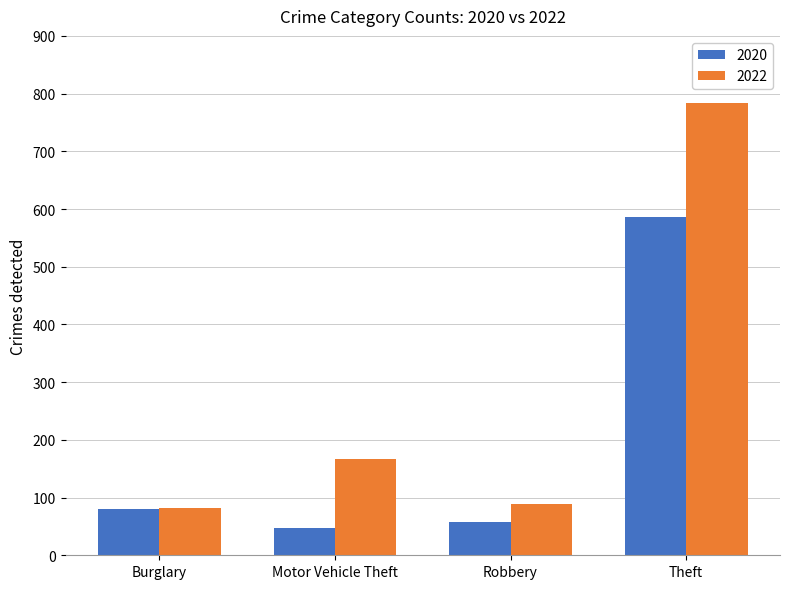

What is the average value of the 2020 series?

193